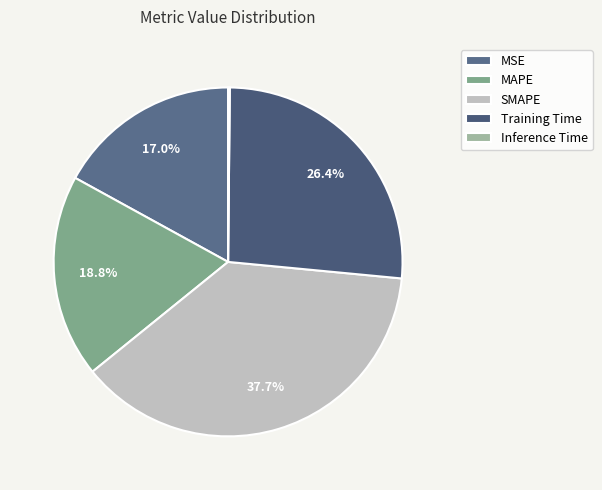

Does MAPE account for over 50% of the chart?

No